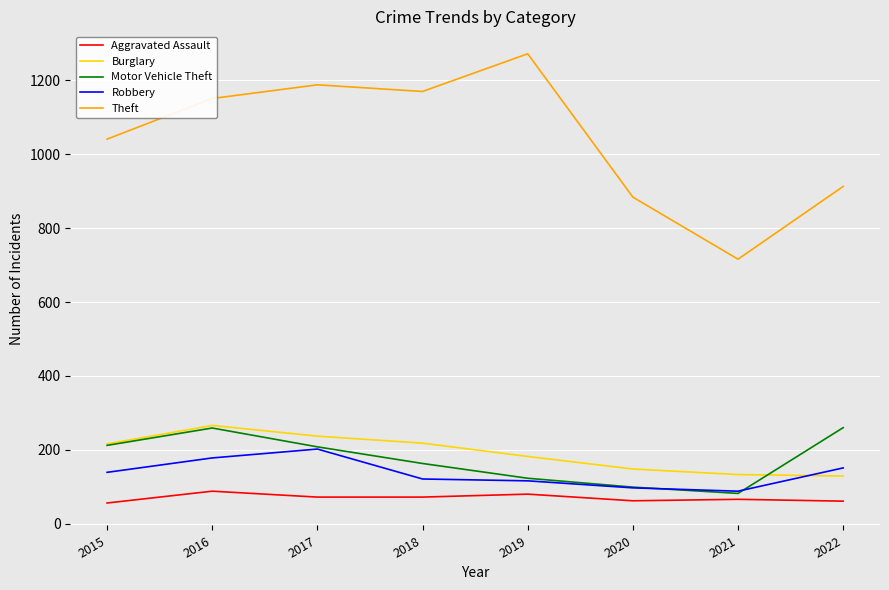

At which category does the chart reach its peak across all series?

2019